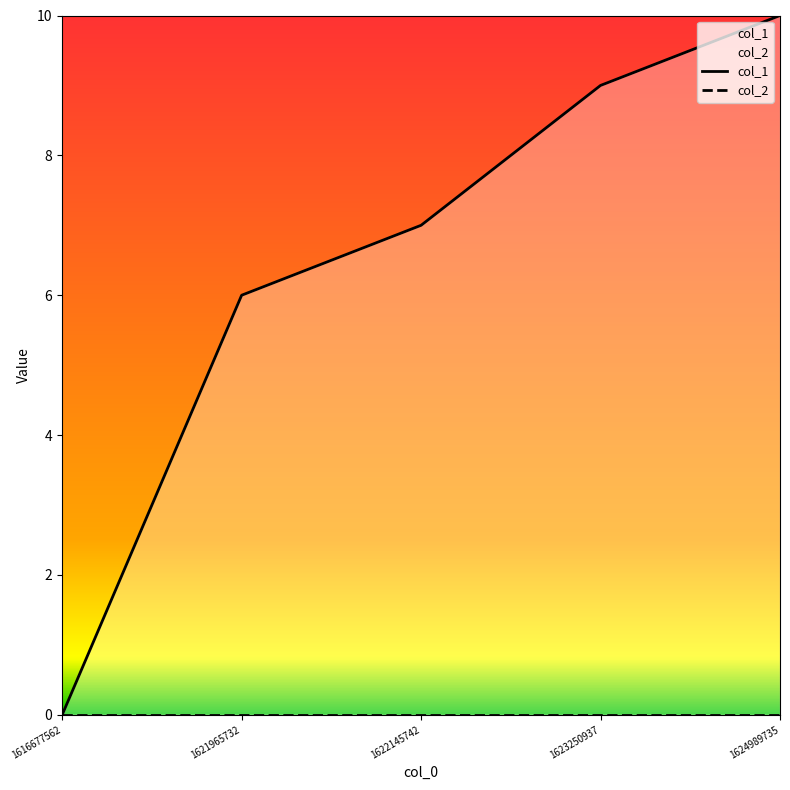

True or false: col_1 and col_2 cross at least once.

False